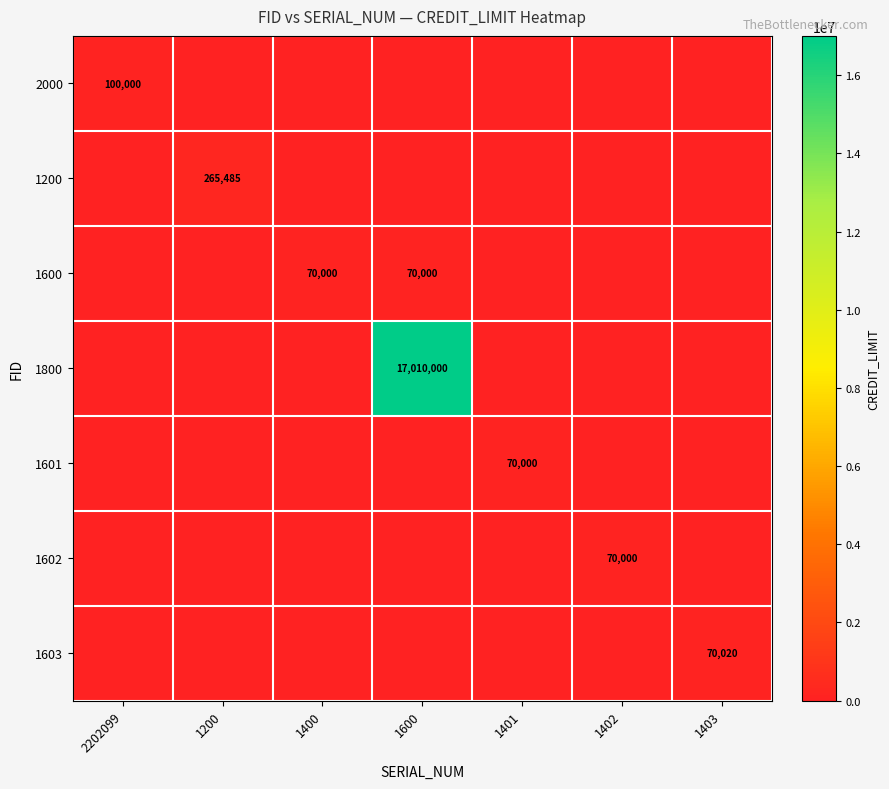

Is it true that 1603 equals 70020 at 1403?

True